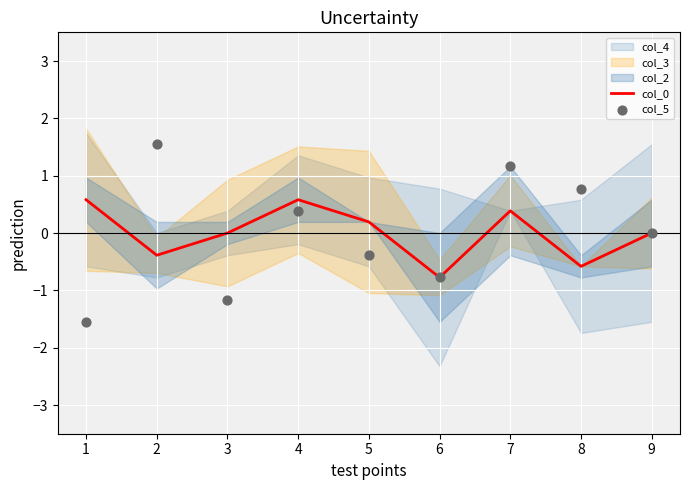

What is the maximum value for col_0?

0.6